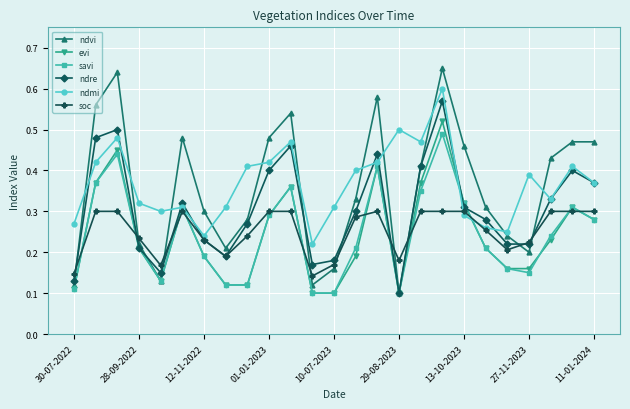

True or false: soc and evi cross at least once.

True